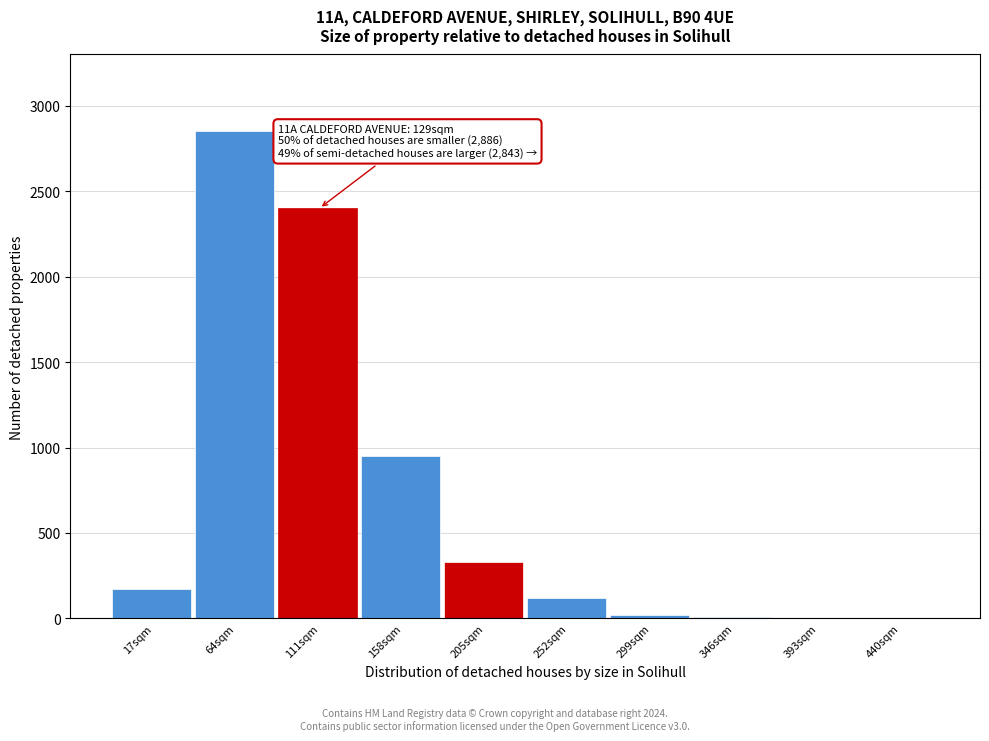

True or false: the data shows 2400 at 111sqm.

True